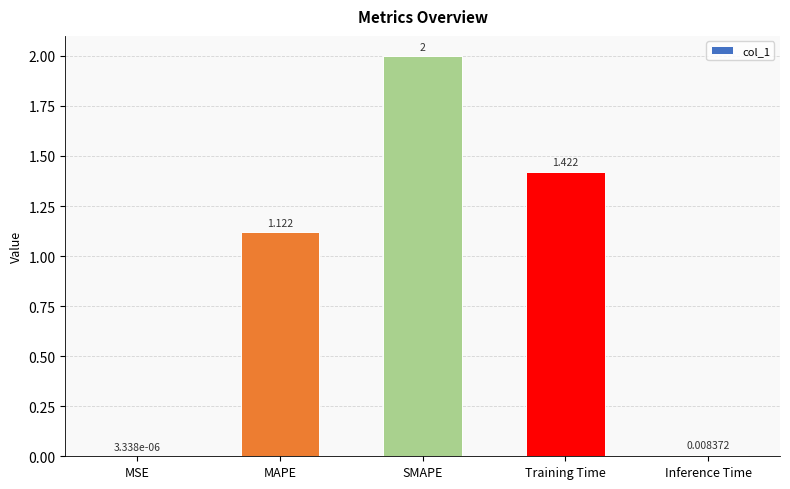

True or false: the data shows 2.5 at Training Time.

False